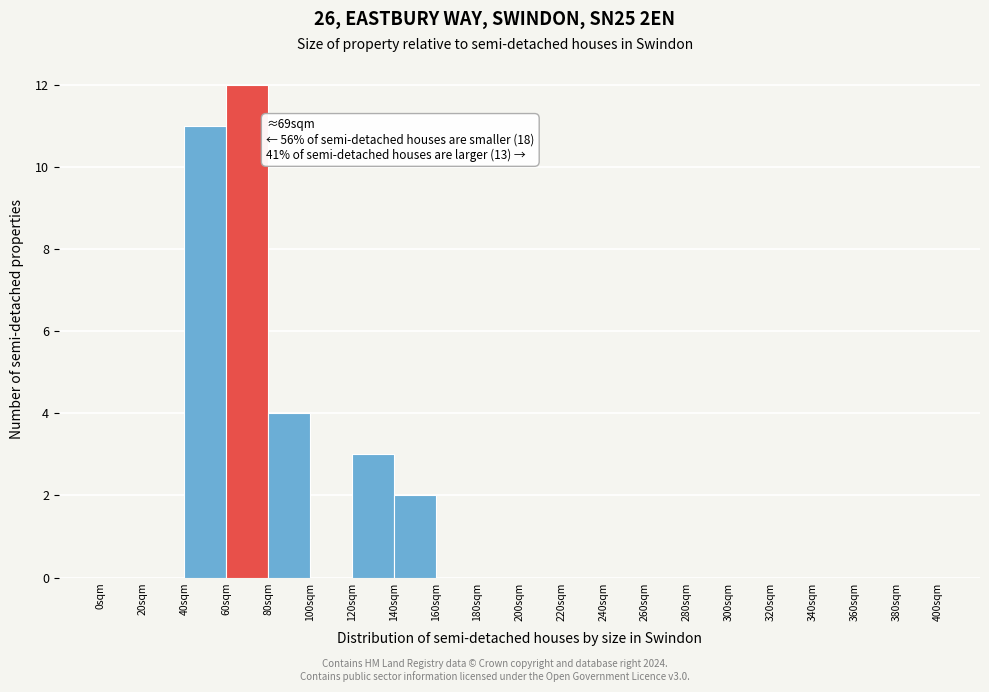

Which range on the x-axis has the tallest bar?

60 to 80